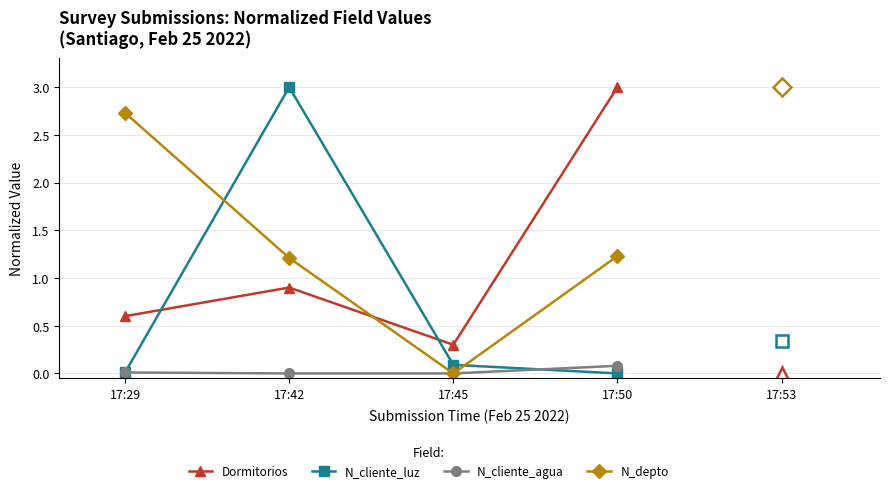

True or false: N_depto and N_cliente_luz cross at least once.

True